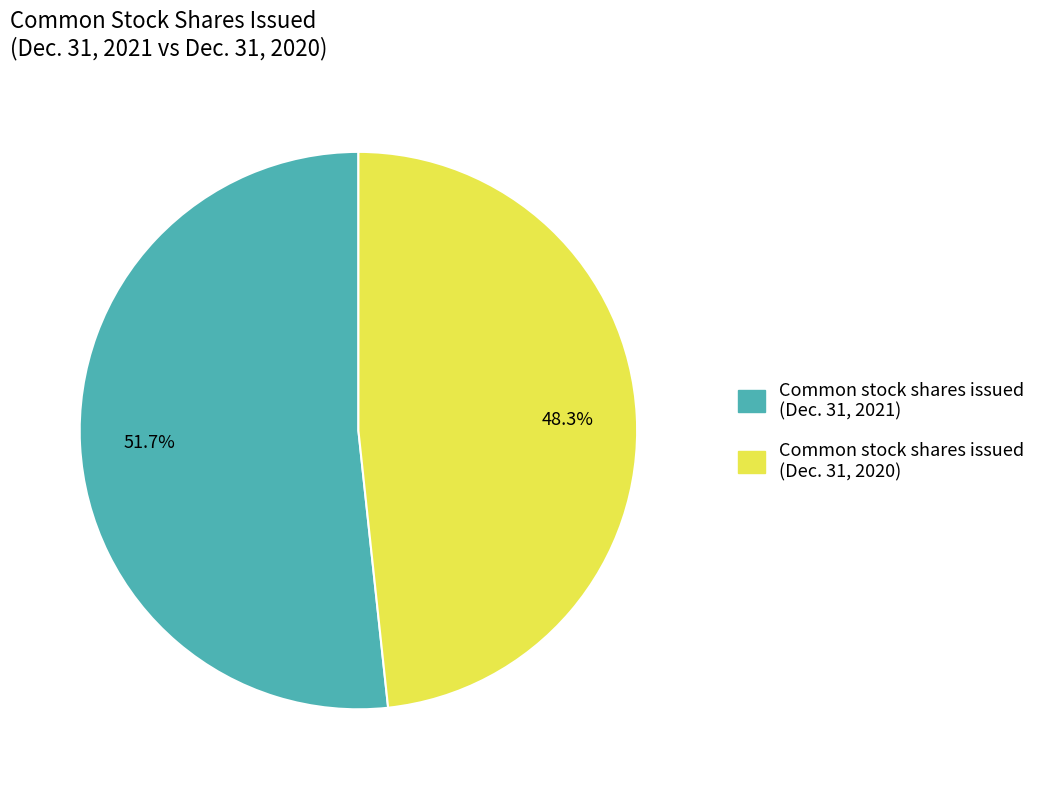

Is there a majority slice in this chart?

Yes